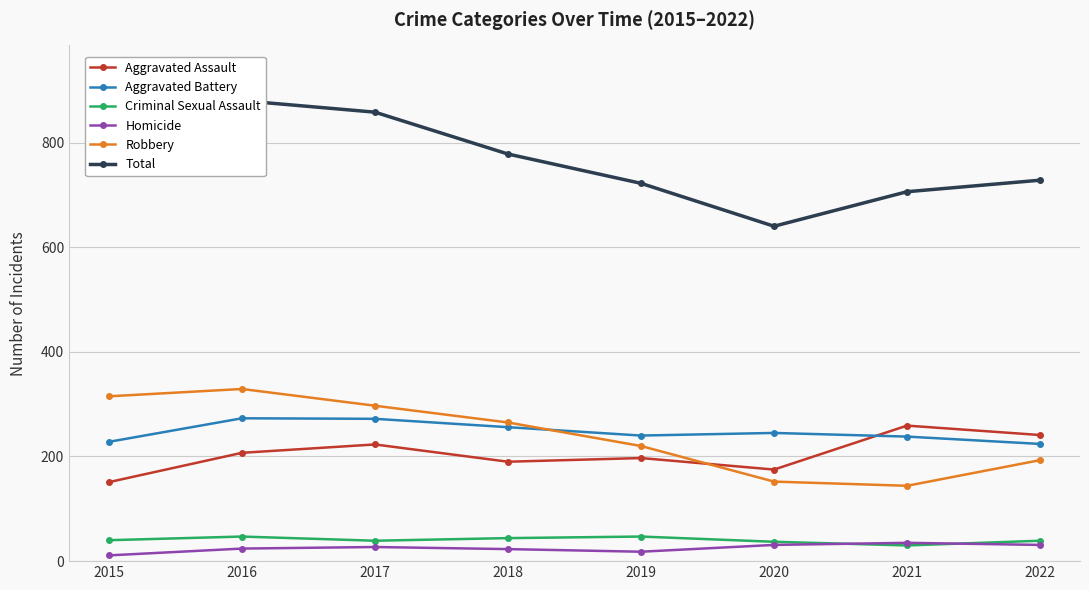

Reading left to right, transcribe all the data shown in this chart.

Aggravated Assault: 151	207	223	190	197	175	259	241
Aggravated Battery: 228	273	272	256	240	245	238	224
Criminal Sexual Assault: 40	47	39	44	47	37	30	39
Homicide: 11	24	27	23	18	31	35	31
Robbery: 315	329	297	265	220	152	144	193
Total: 745	880	858	778	722	640	706	728